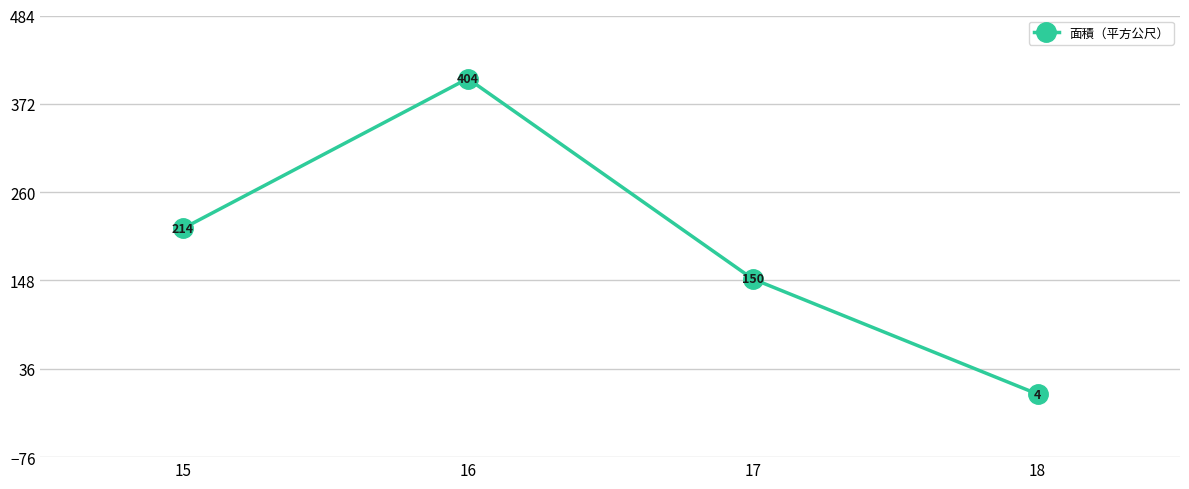

Count the values in the range 150 to 404.

3